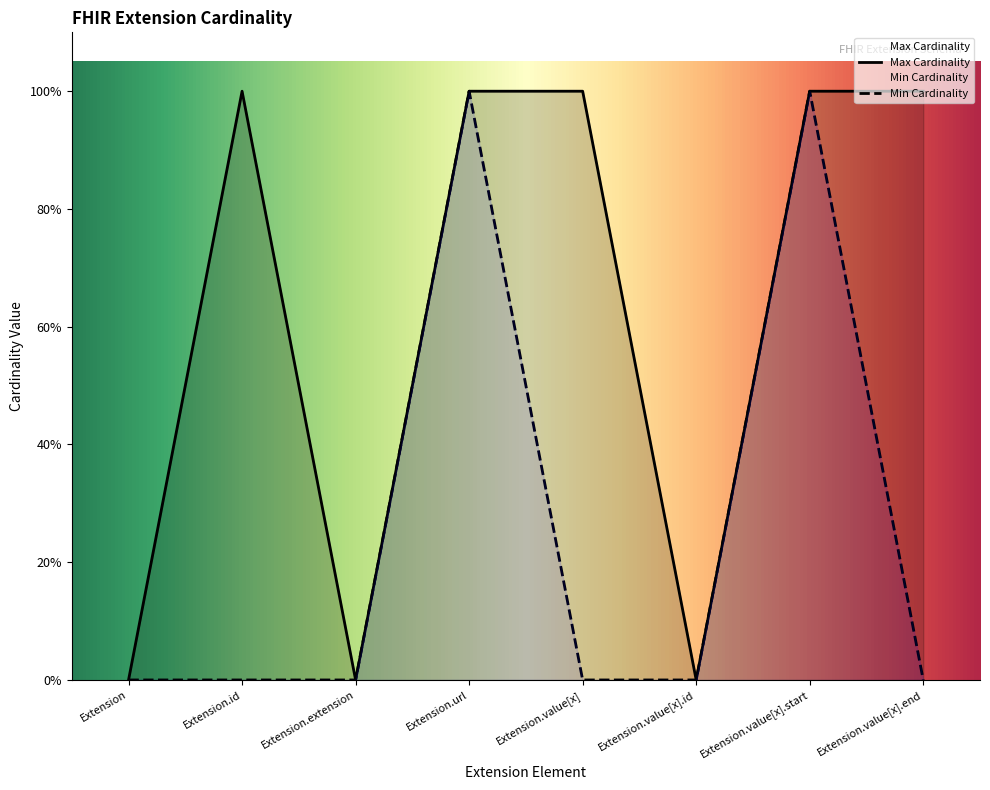

At how many categories does at least one series exceed 0?

5